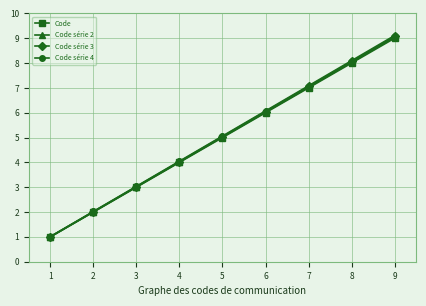

True or false: Code série 4 and Code série 3 intersect in this chart.

False